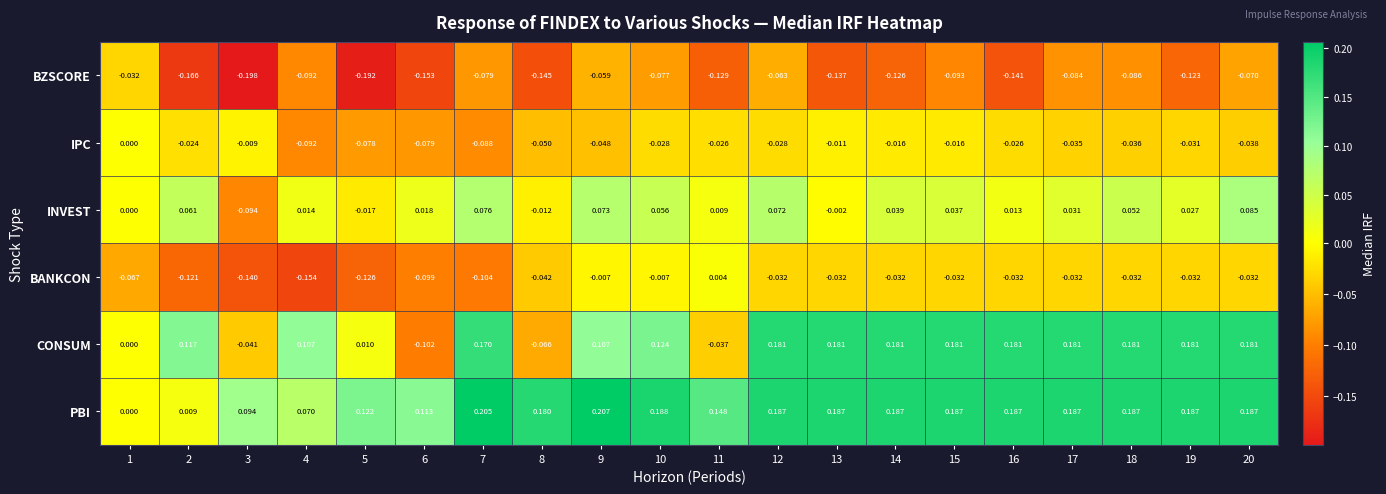

At which category is the sum across all series the highest?

12